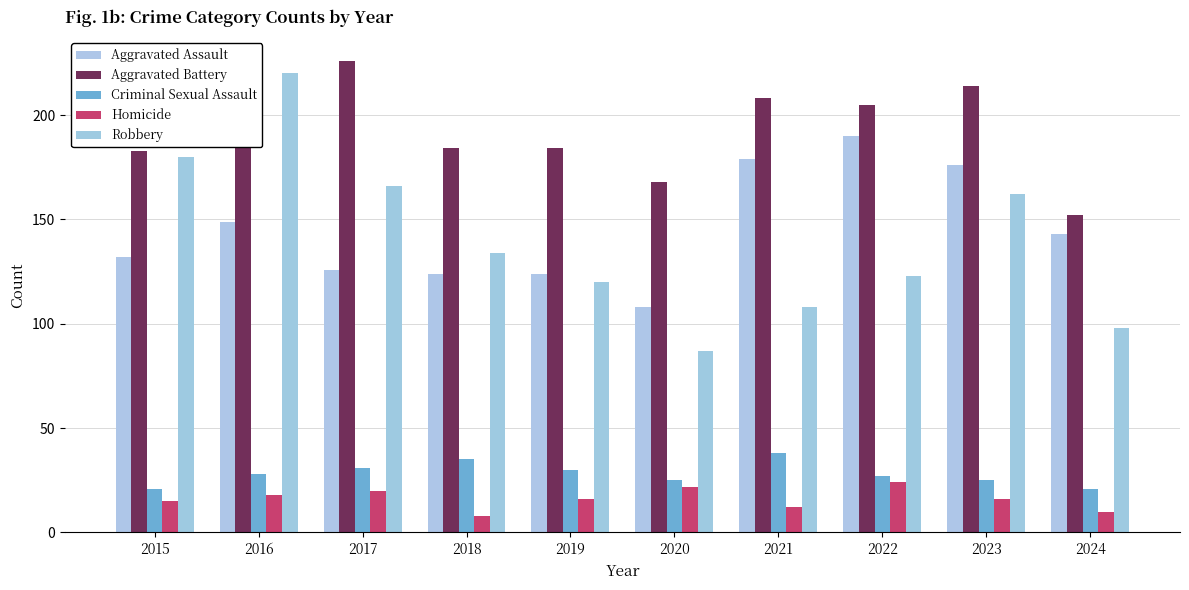

True or false: Robbery has a value of 98 at 2024.

True